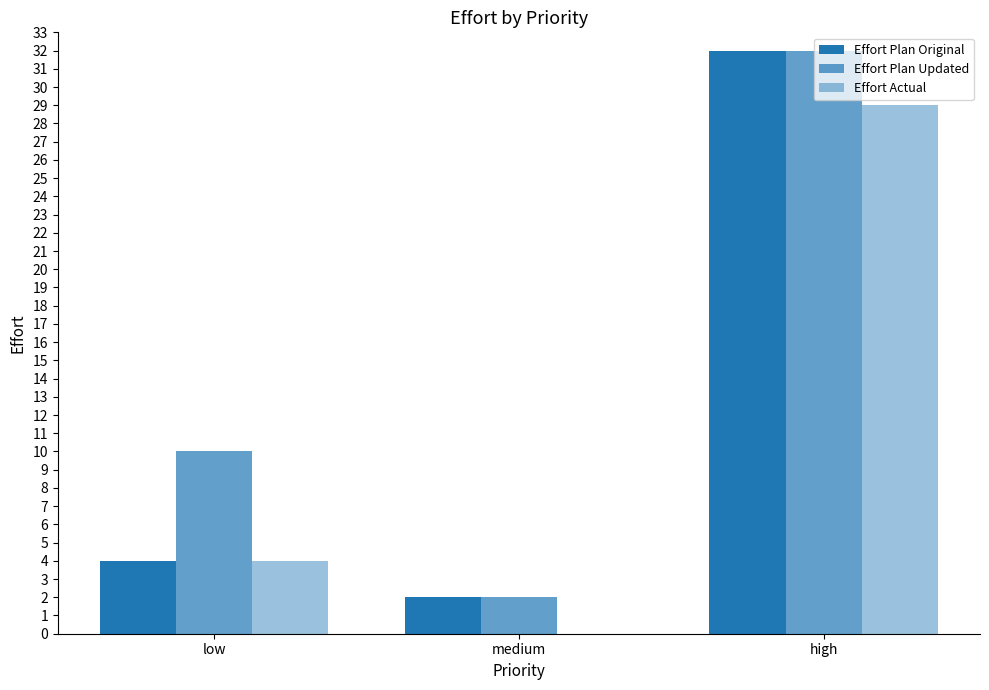

How many series are shown in this chart?

3